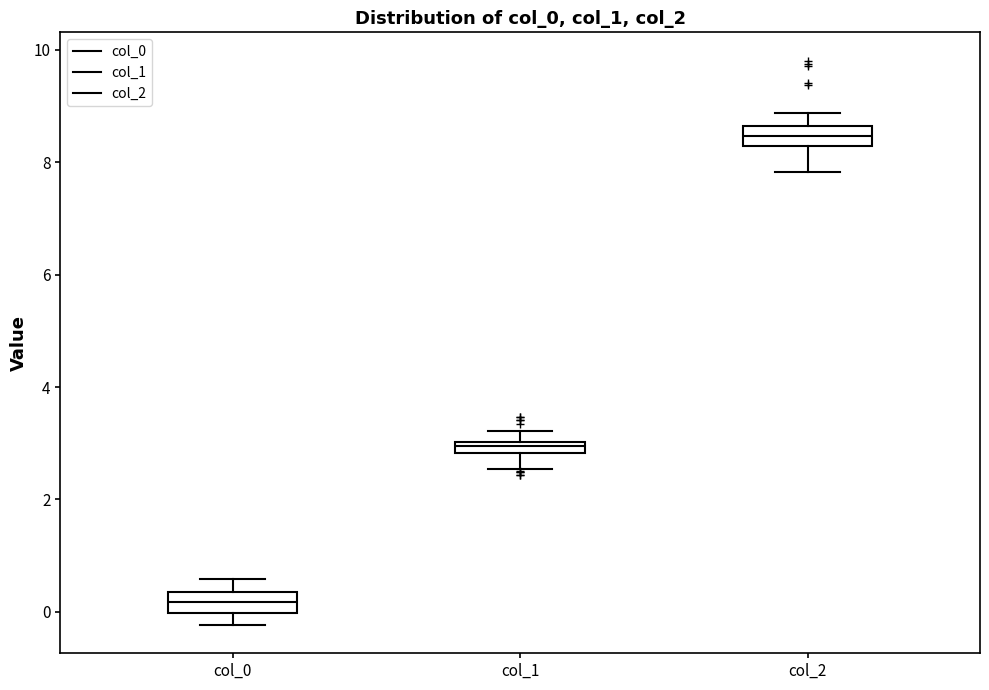

Where is the lower edge of the box for col_0 on the y-axis? The values are not printed on the chart, so give them approximately, as read against the axis.

0.0